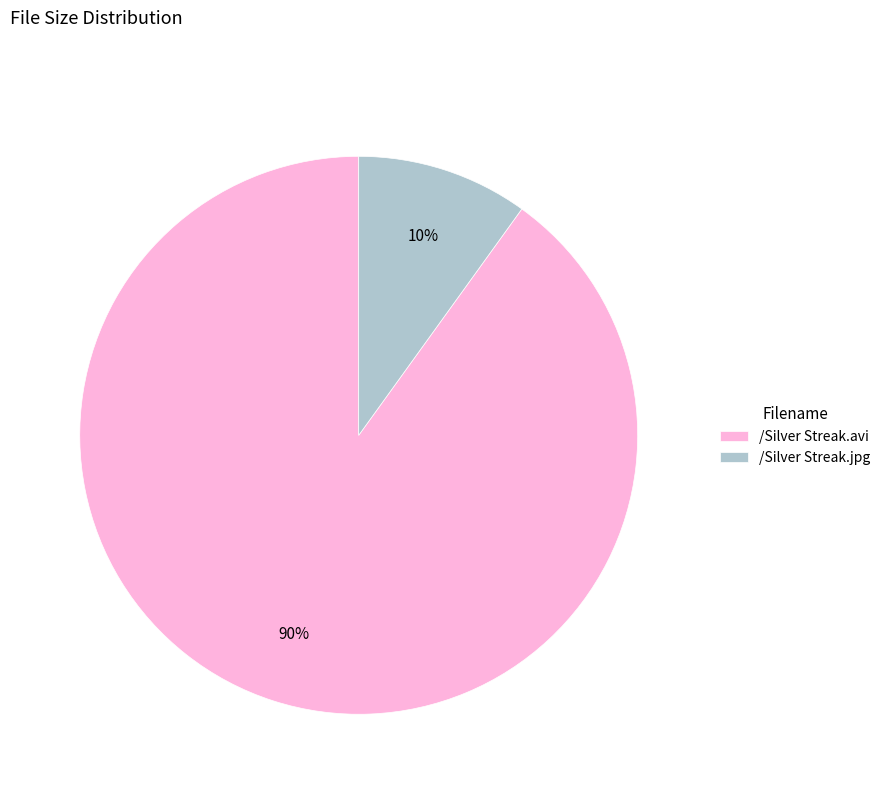

What is the smallest slice in the pie chart?

/Silver Streak.jpg